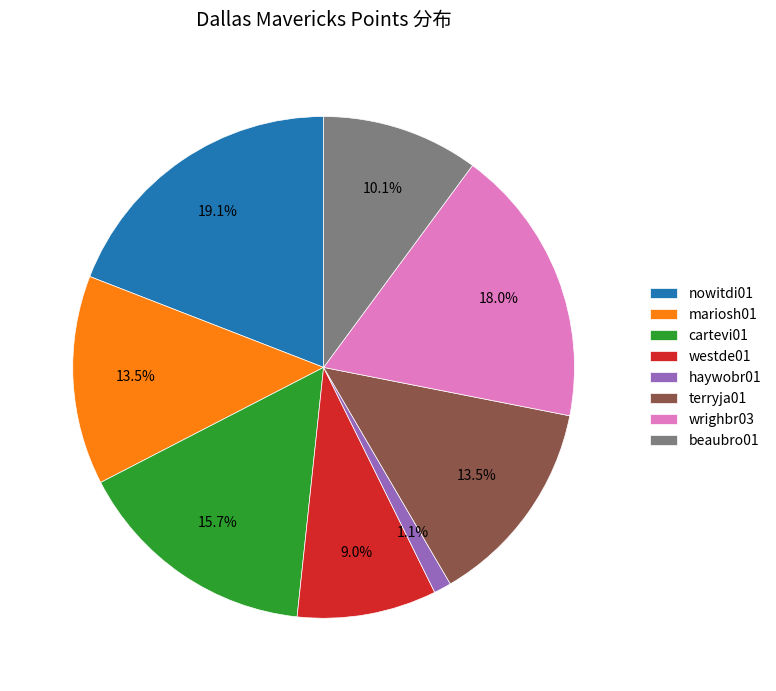

Between mariosh01 and nowitdi01, which is larger?

nowitdi01